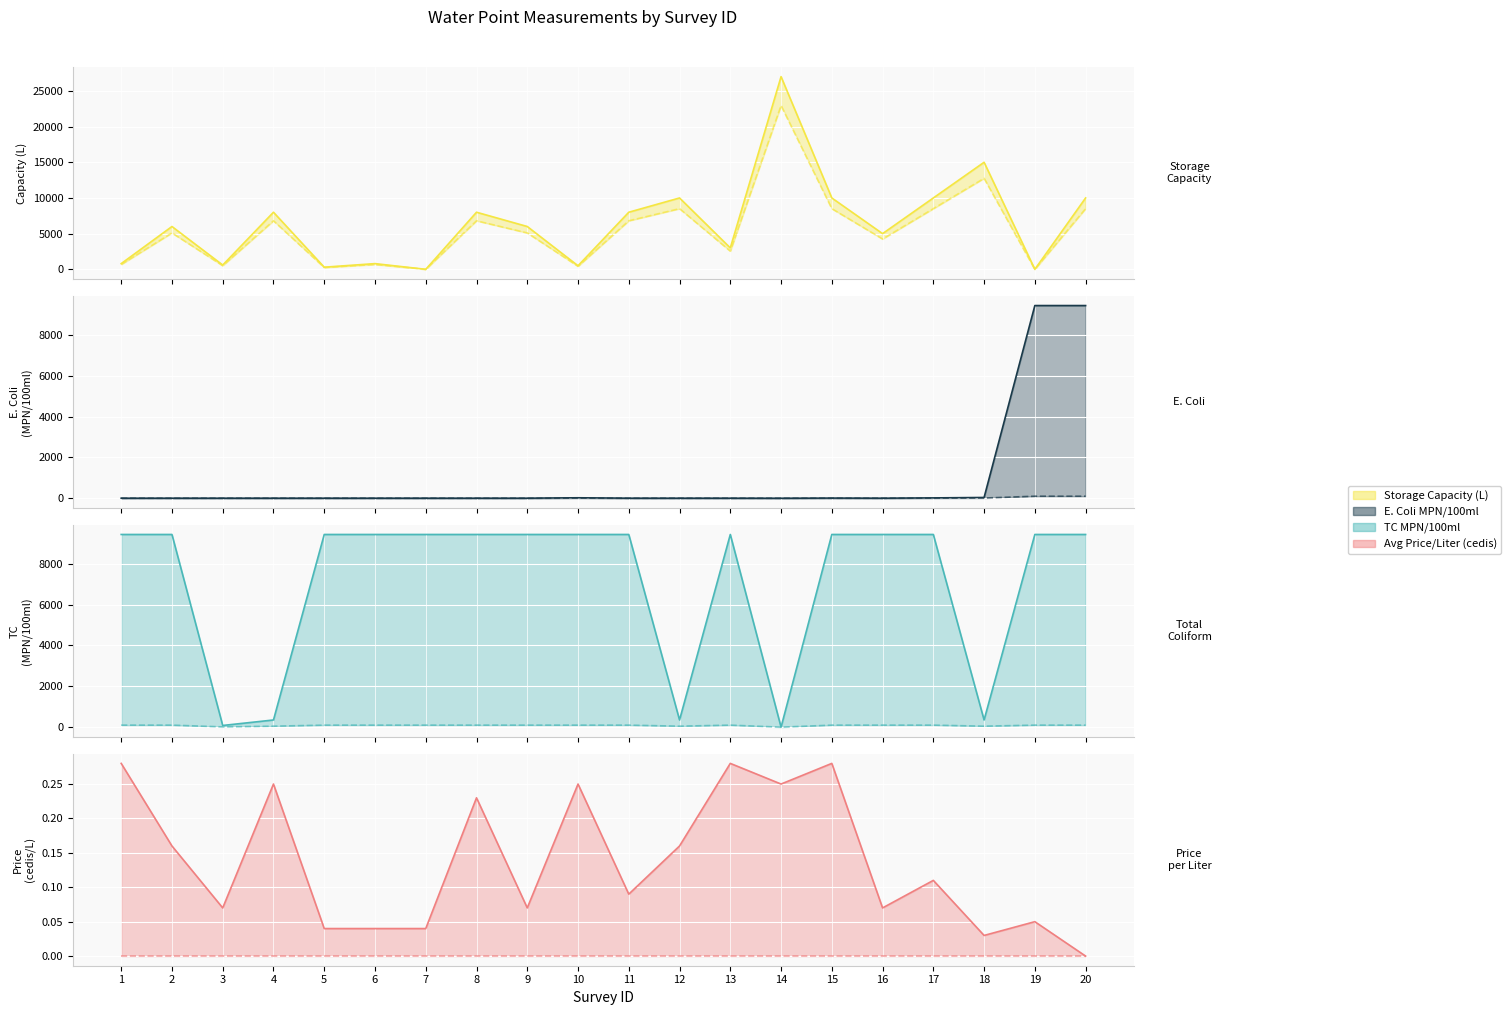

At 9, list the series in order from largest to smallest.

TC_CBT_results_MPN_upper_95%_CI, estimated_storage_capacity_liters, TC_CBT_results_MPN/100ml, E_Coli_CBT_results_MPN_upper_95%_CI, avg_price_per_liter_cedis, E_Coli_CBT_results_MPN/100ml